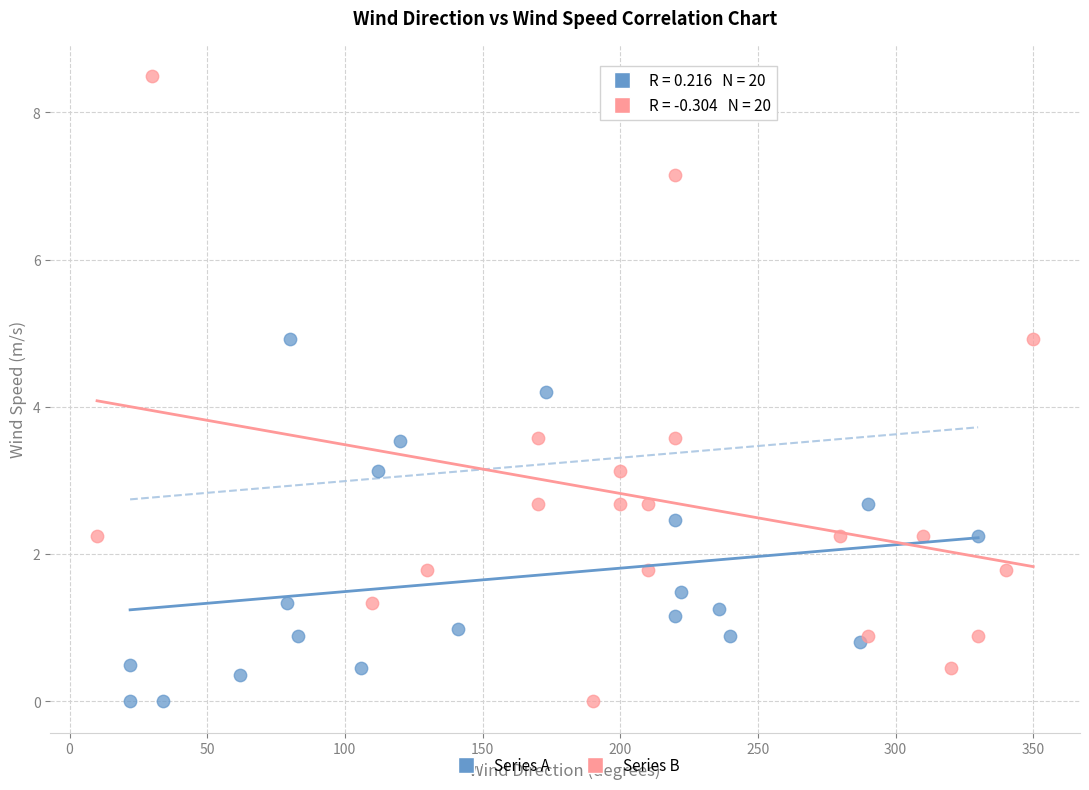

What are all the series names shown in the legend?

Series A, Series B